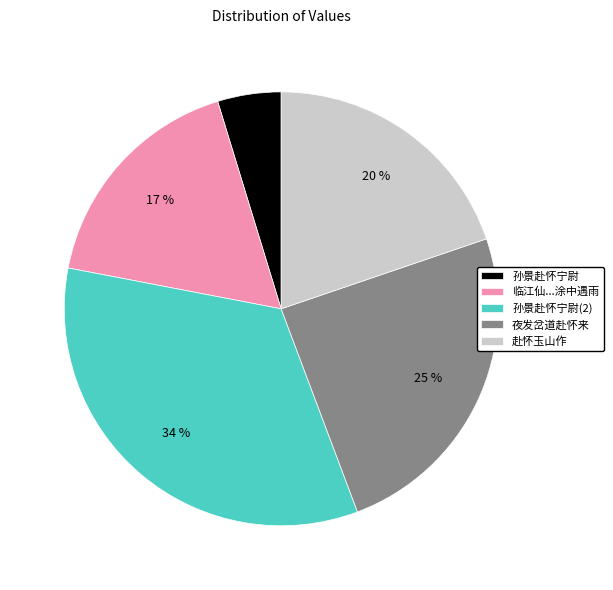

Count the number of slices in the pie.

5